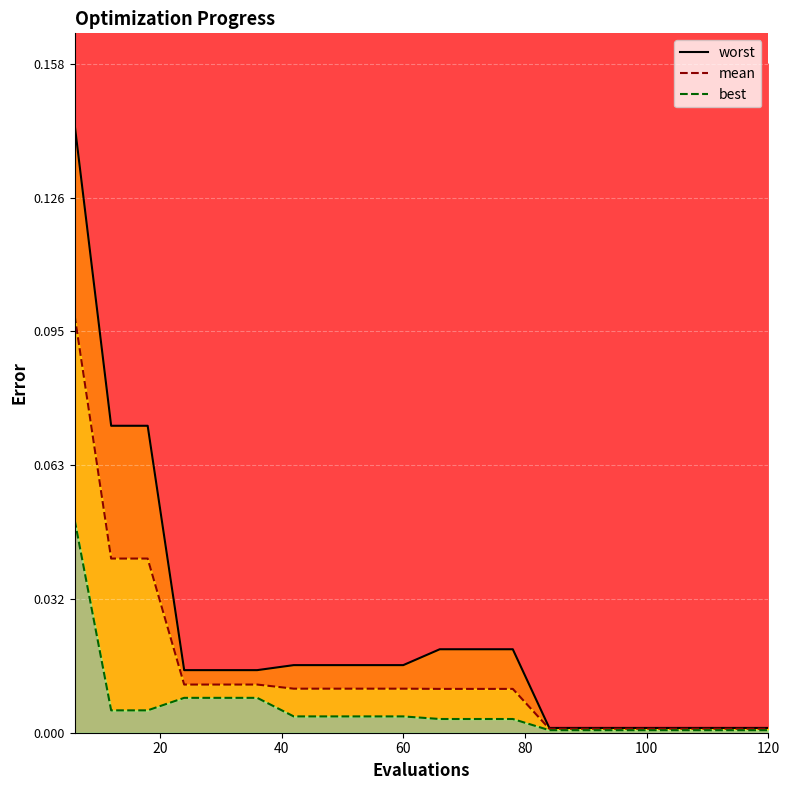

Reading left to right, extract all data points from this chart.

worst: 0.1	0.1	0.1	0.0	0.0	0.0	0.0	0.0	0.0	0.0	0.0	0.0	0.0	0.0	0.0	0.0	0.0	0.0	0.0	0.0
mean: 0.1	0.0	0.0	0.0	0.0	0.0	0.0	0.0	0.0	0.0	0.0	0.0	0.0	0.0	0.0	0.0	0.0	0.0	0.0	0.0
best: 0.1	0.0	0.0	0.0	0.0	0.0	0.0	0.0	0.0	0.0	0.0	0.0	0.0	0.0	0.0	0.0	0.0	0.0	0.0	0.0